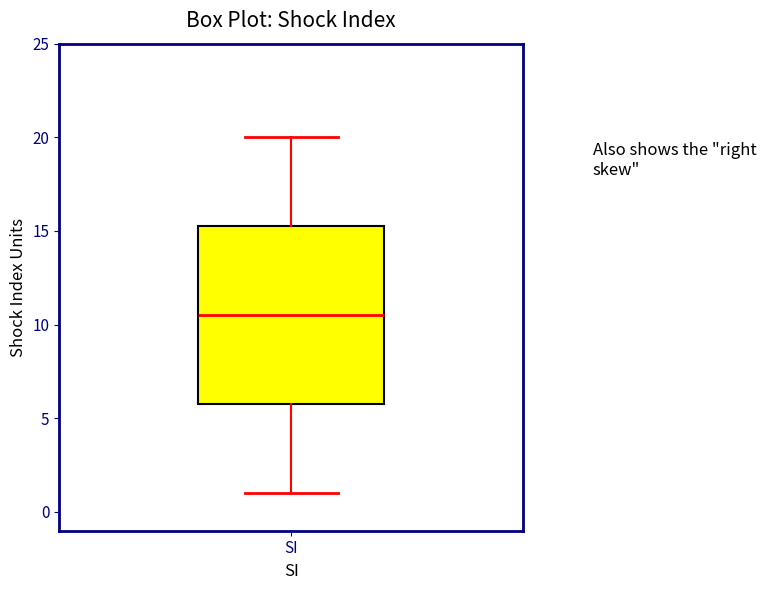

Where does the median line of the box for SI sit on the y-axis? The values are not printed on the chart, so give them approximately, as read against the axis.

10.5